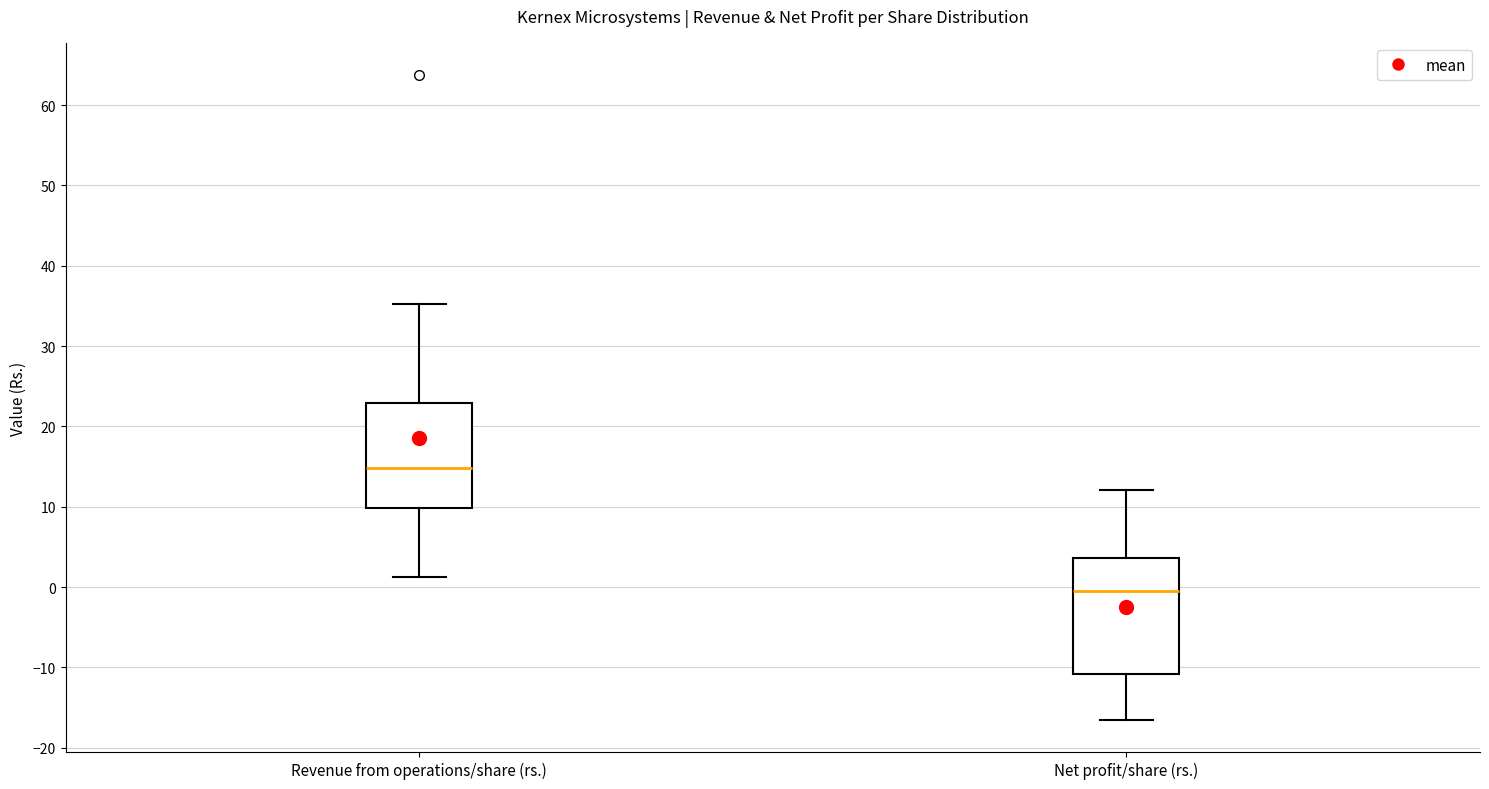

Where does the lower whisker of the box for Net profit/share (rs.) end on the y-axis? The values are not printed on the chart, so give them approximately, as read against the axis.

-17